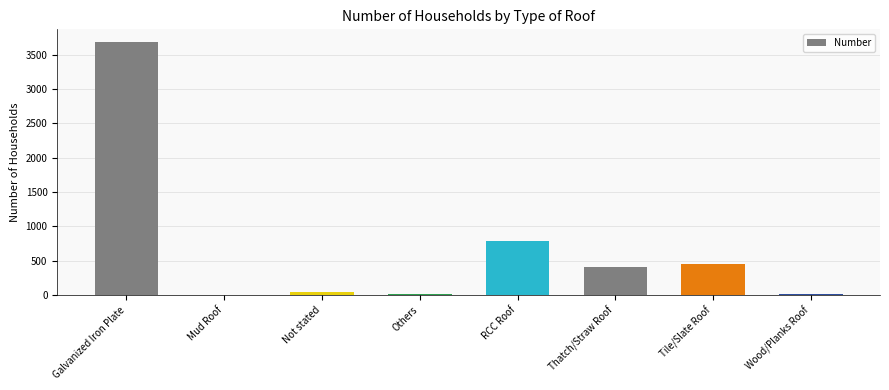

At which category does the chart reach its peak across all series?

Galvanized Iron Plate